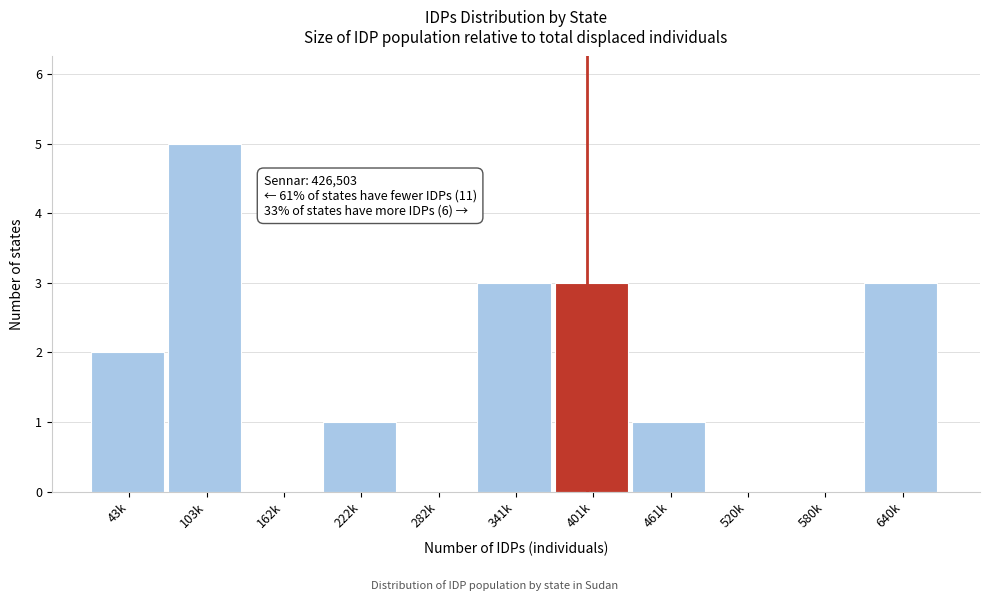

Reading right to left, transcribe all the data shown in this chart.

640k=3	580k=0	520k=0	461k=1	401k=3	341k=3	282k=0	222k=1	162k=0	103k=5	43k=2